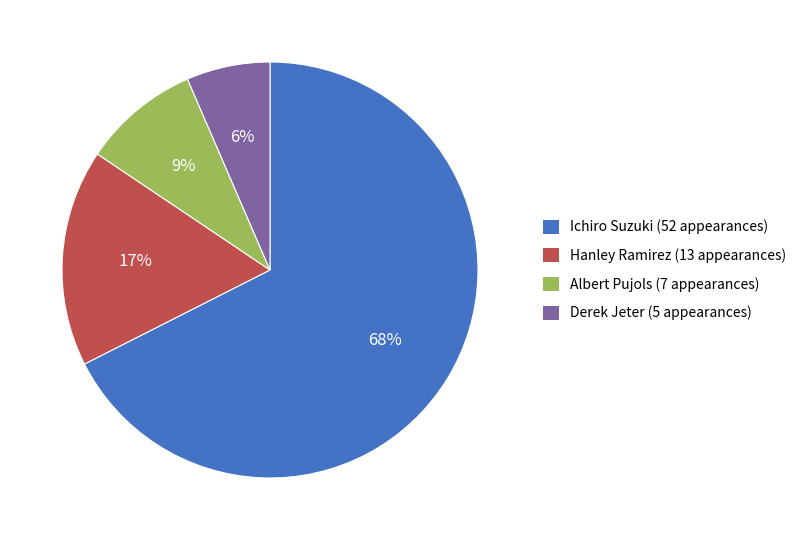

The Hanley Ramirez slice represents 30% of the pie. True or false?

False